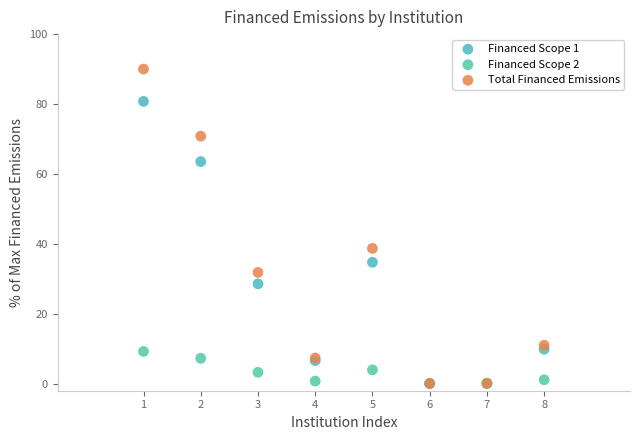

Which series has the largest Y range (max minus min)?

Total Financed Emissions